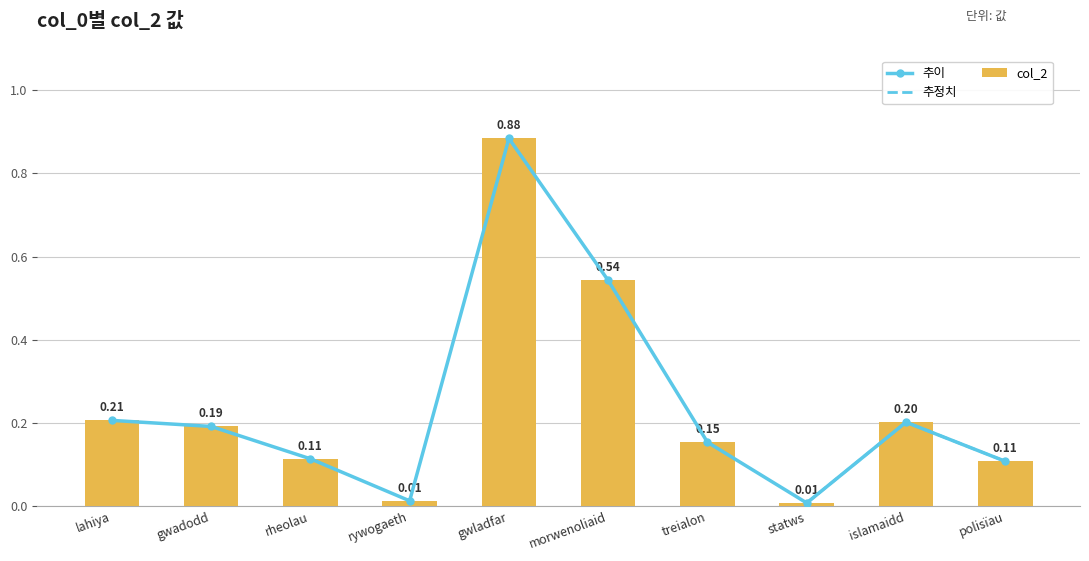

What is the average value?

0.2